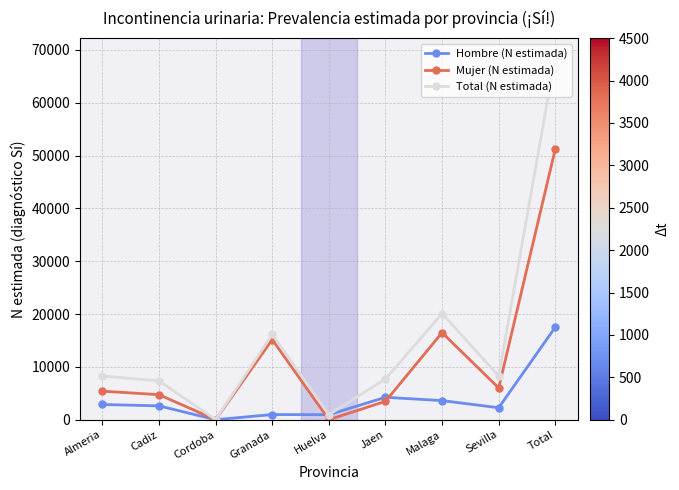

What is the label of the 5th point from the left?

Huelva